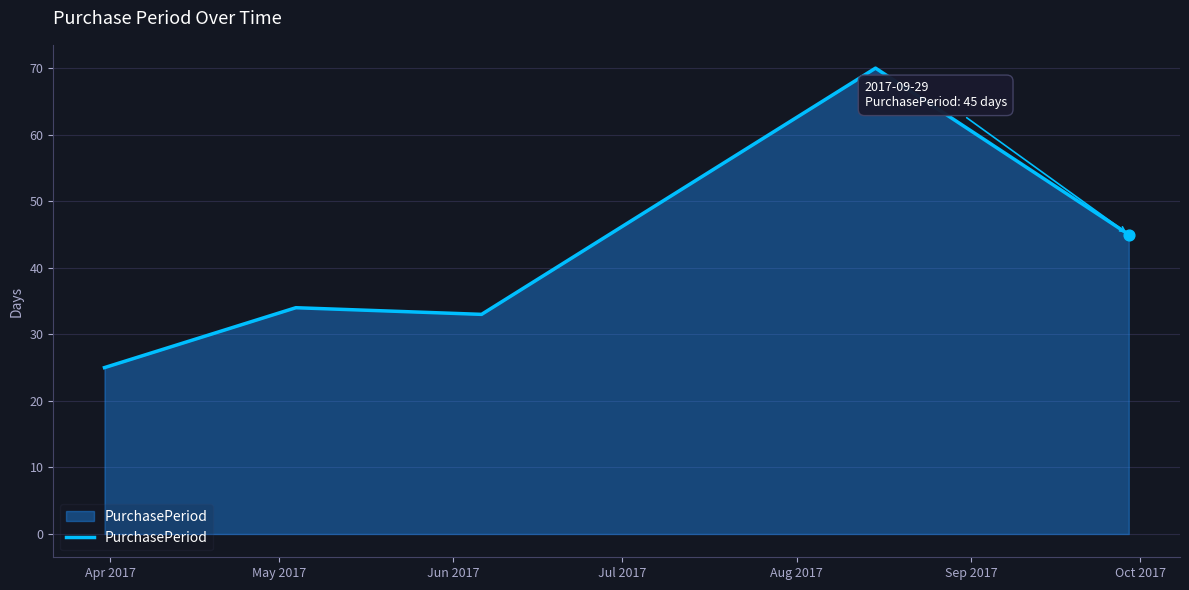

What is the difference between the maximum and minimum values?

45